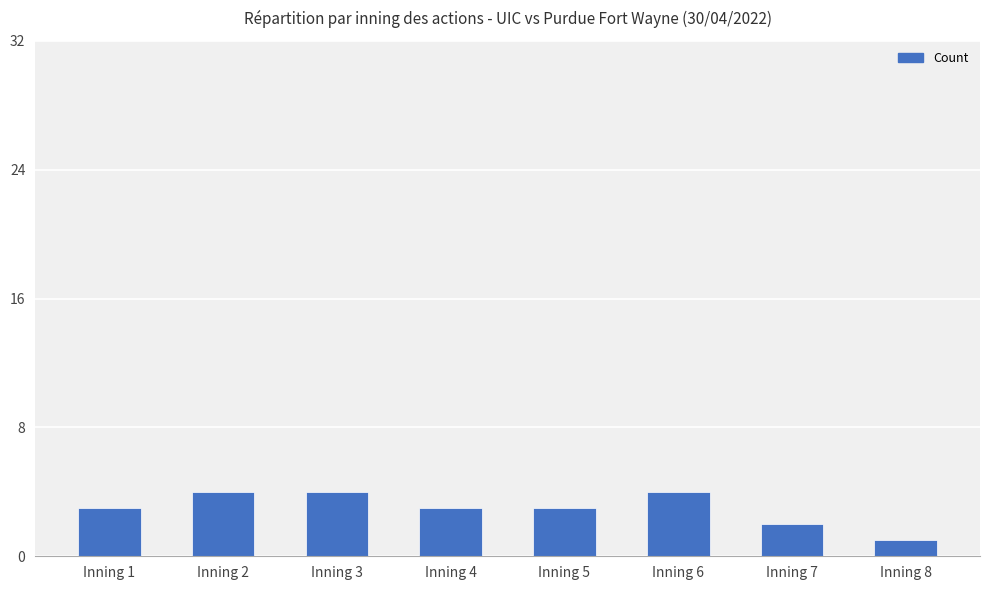

True or false: the data shows 2 at Inning 2.

False